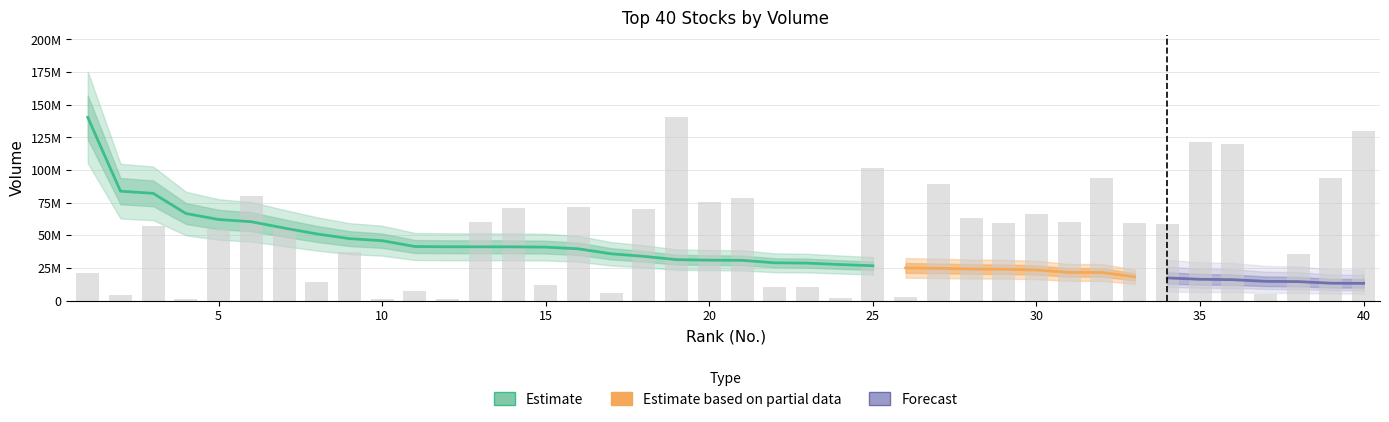

The value at 27 is 157260676.8. True or false?

False